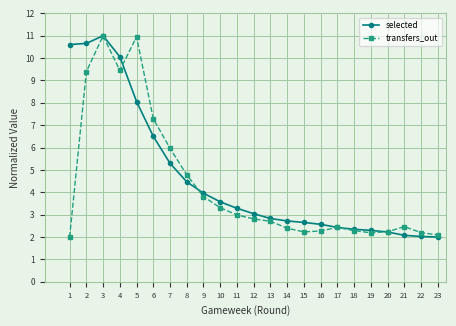

What is the spread (max minus min) of values at 5?

2.9